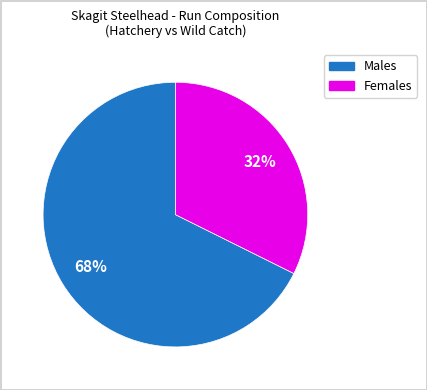

To the nearest percent, what portion does Males represent?

68%